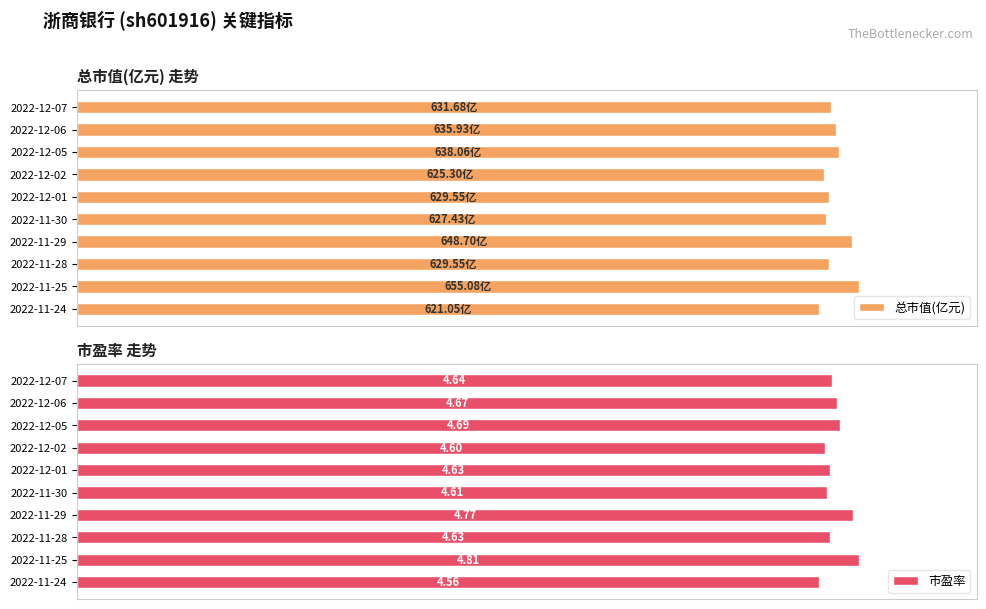

Rank the series at 2022-11-24 from highest to lowest value.

总市值(亿元), 市盈率